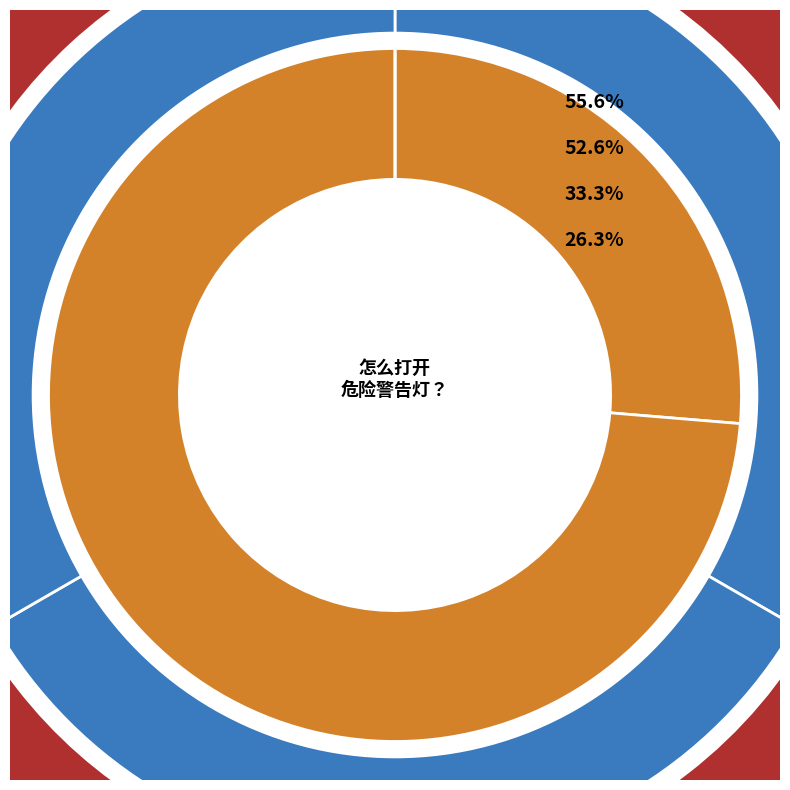

What is the difference between the highest and lowest values at 车辆如何保养？?

0.3